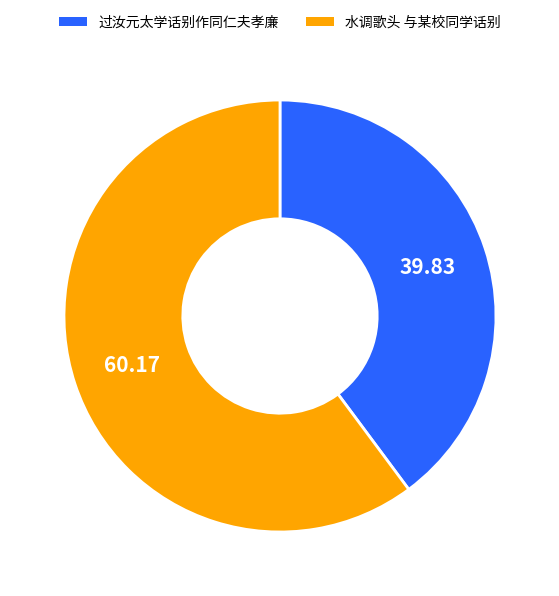

What is the smallest slice in the pie chart?

过汝元太学话别作同仁夫孝廉